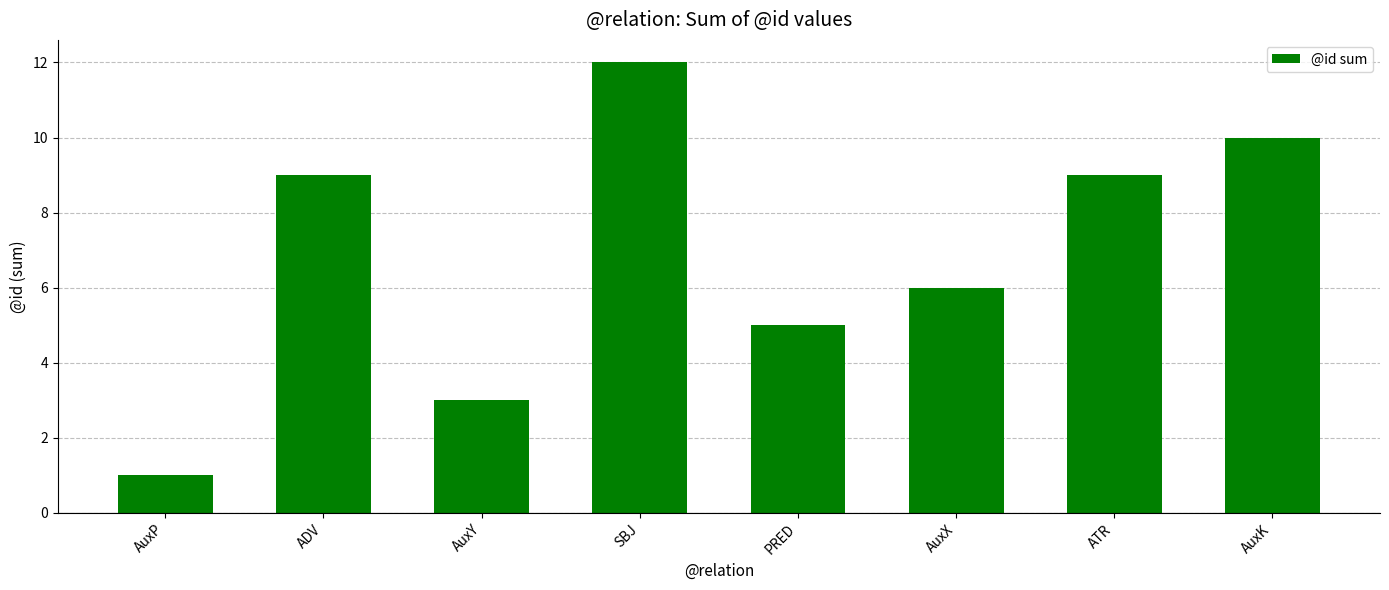

What position from the right is ADV?

7